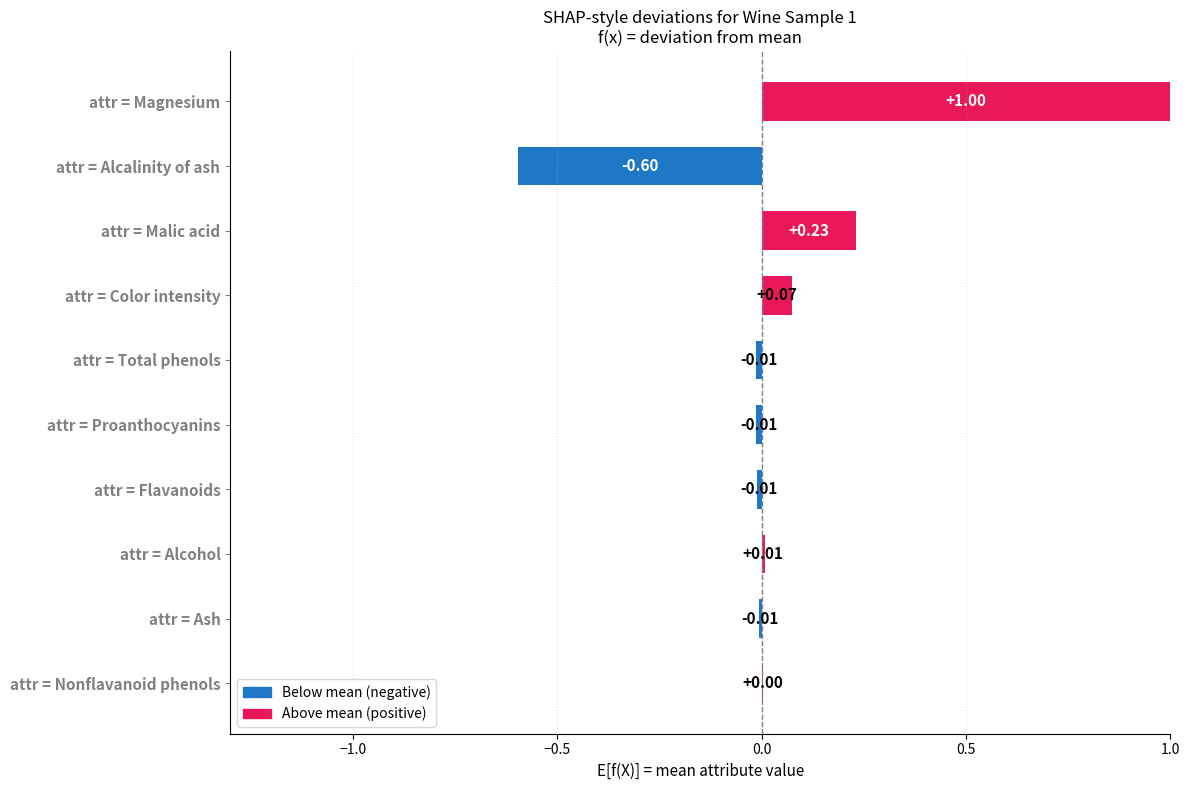

What is the sum of all values?

0.7